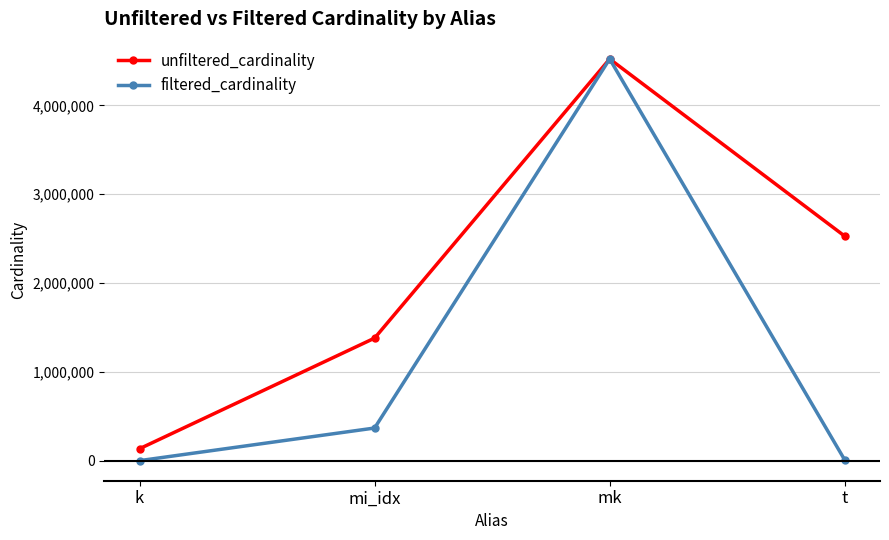

What is the greatest value displayed?

4523930